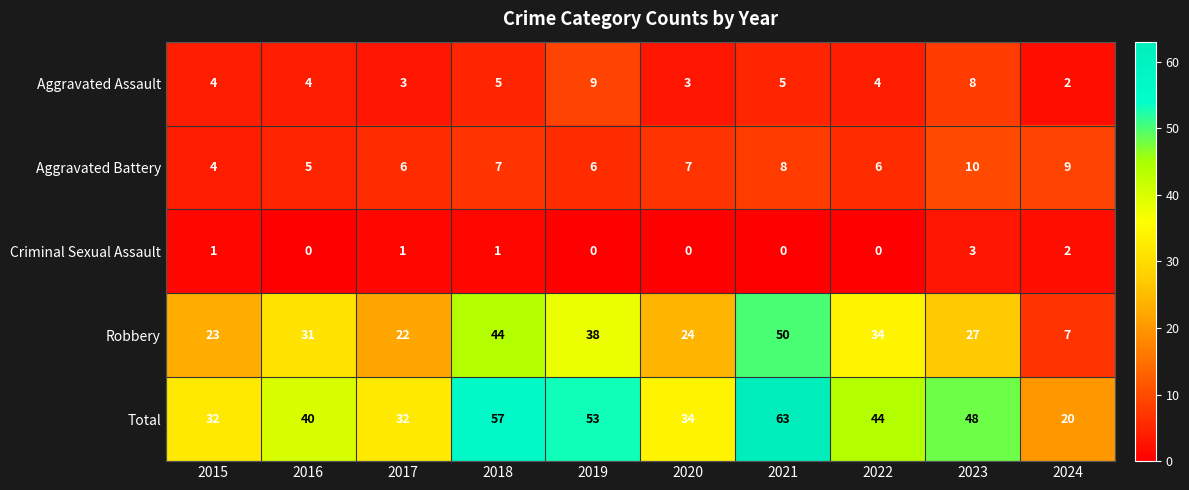

At which category is the sum across all series the highest?

2021